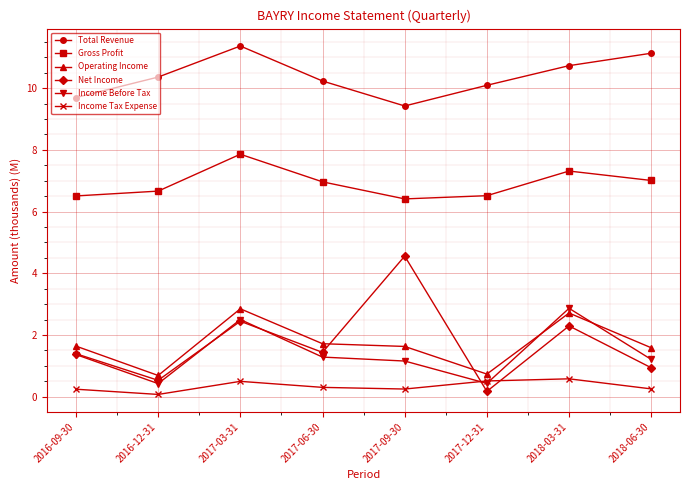

At how many categories does at least one series exceed 7?

8